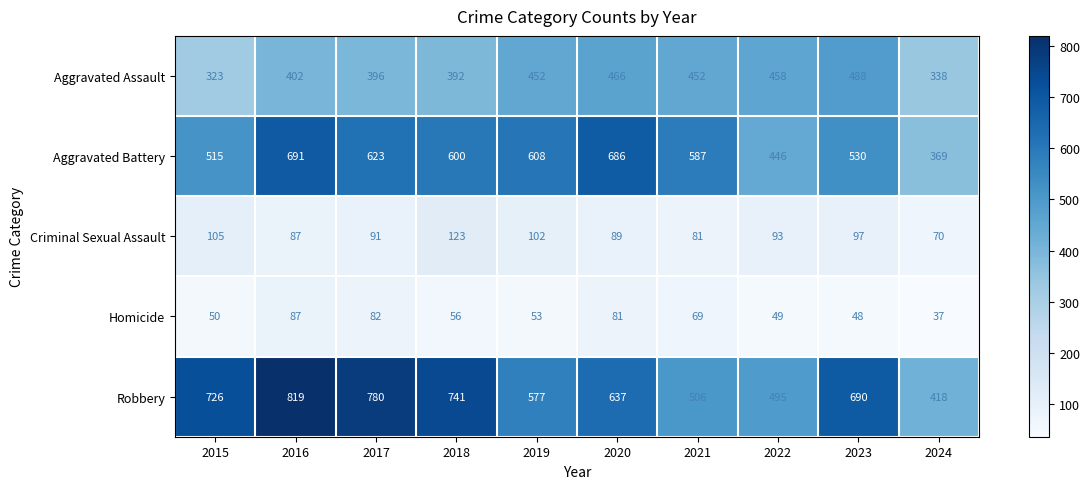

True or false: Aggravated Battery has a value of 608 at 2019.

True